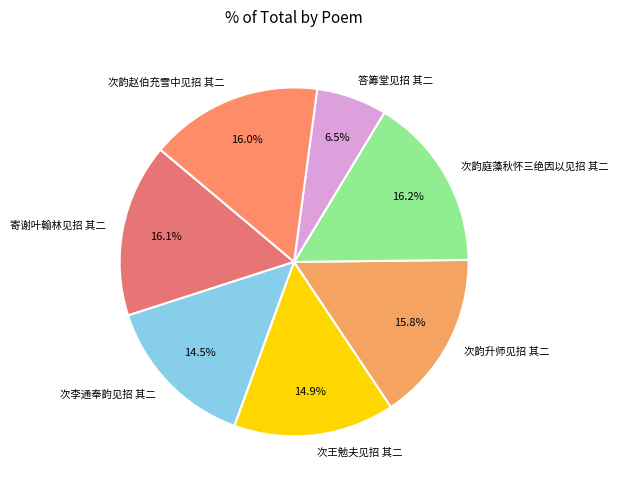

Count the number of slices in the pie.

7